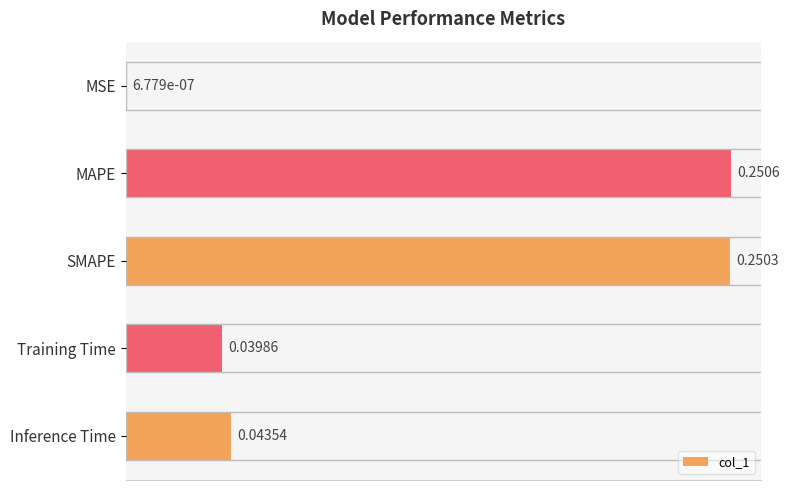

What is the sum of all values?

0.6